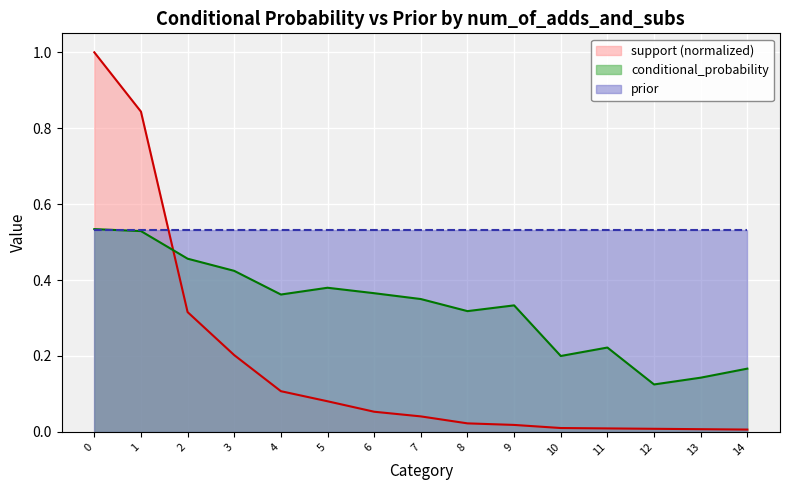

What is the maximum value for conditional_probability?

0.5